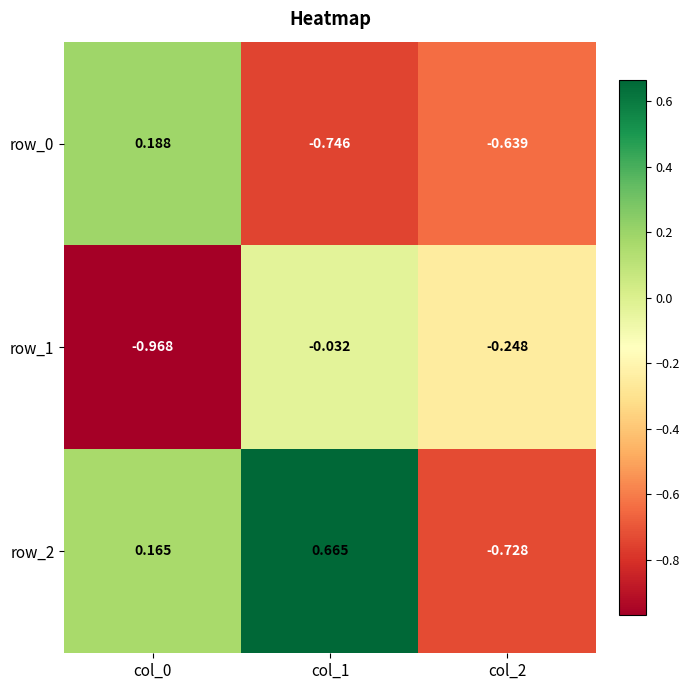

At which category is the sum across all series the highest?

col_1